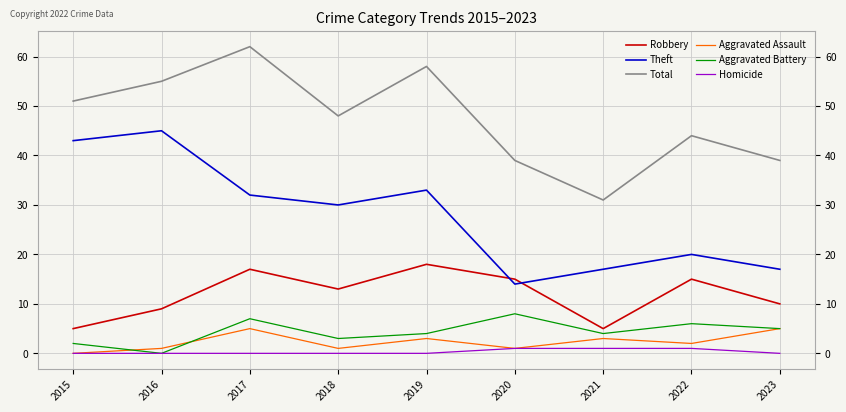

Where does the Total series first go above 48?

2015